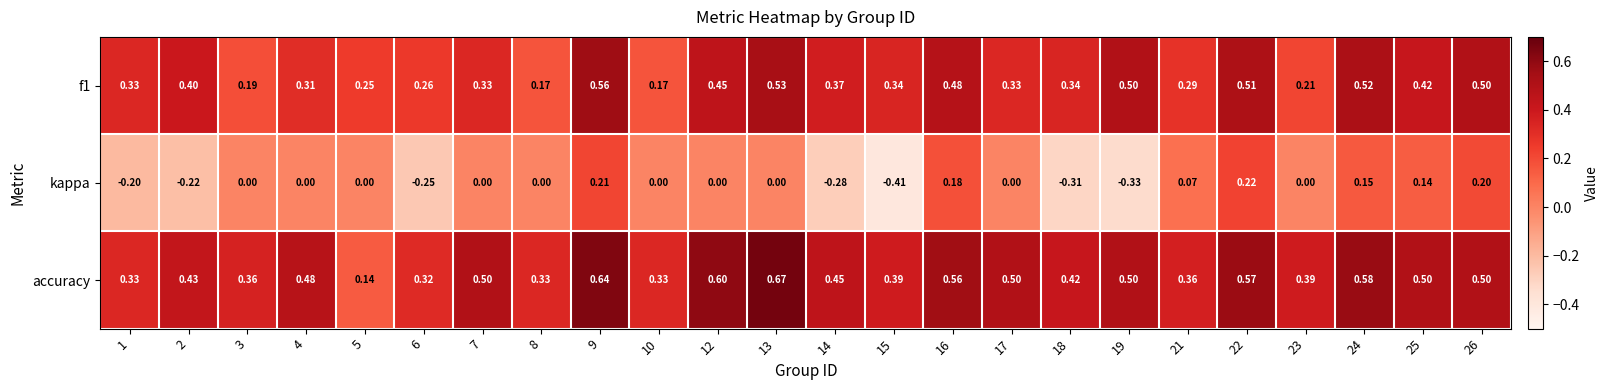

Which series has the widest spread of values?

kappa